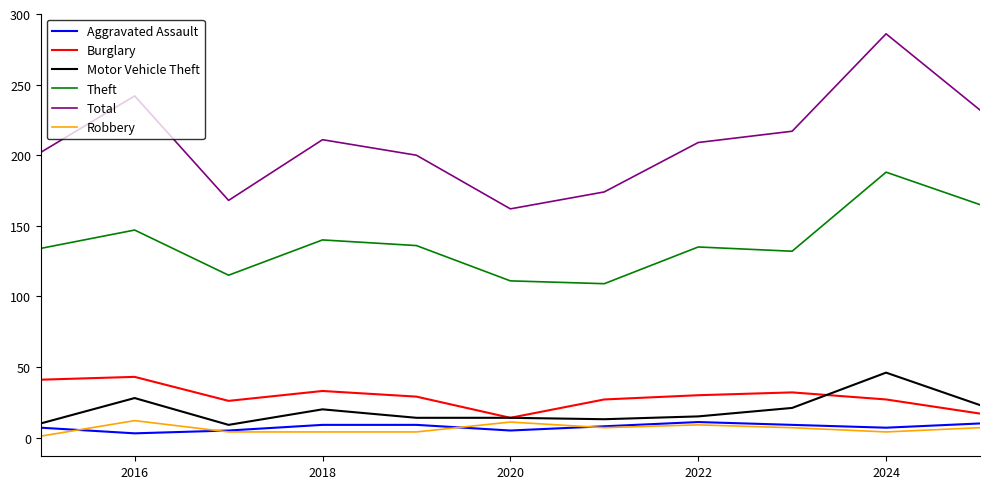

True or false: Burglary and Theft intersect in this chart.

False